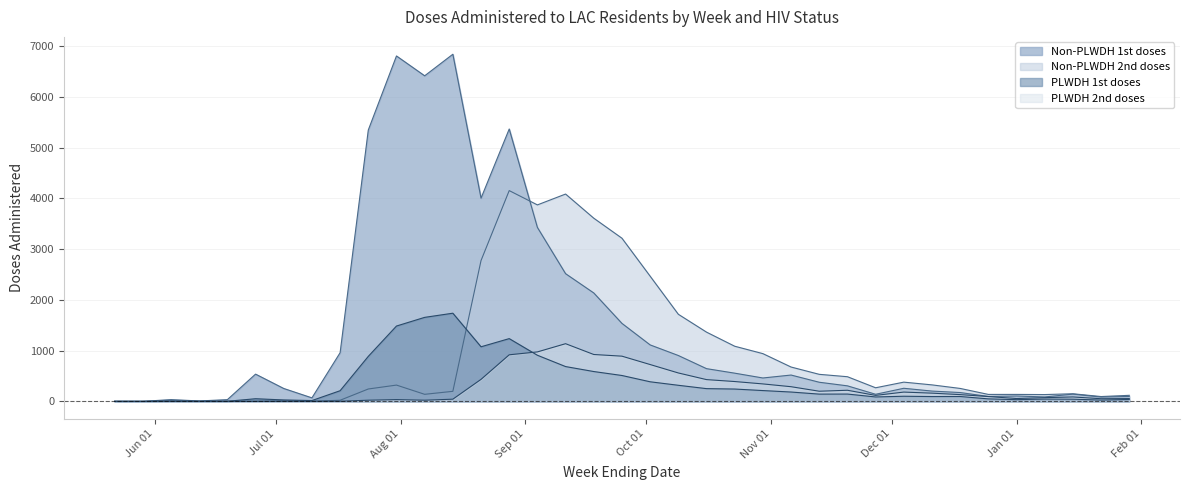

Does the chart display data point markers on the line(s)?

No